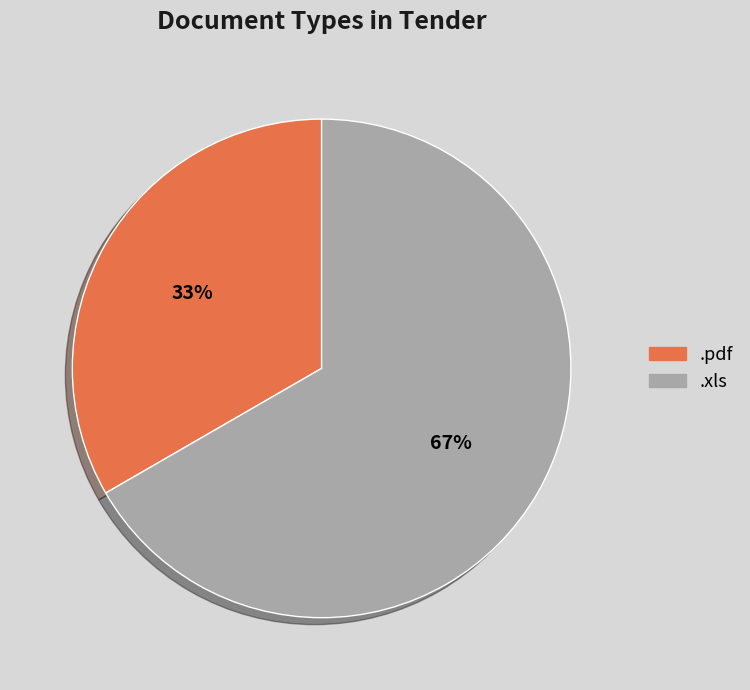

What is the ratio of the value at .xls to the value at .pdf?

2.0